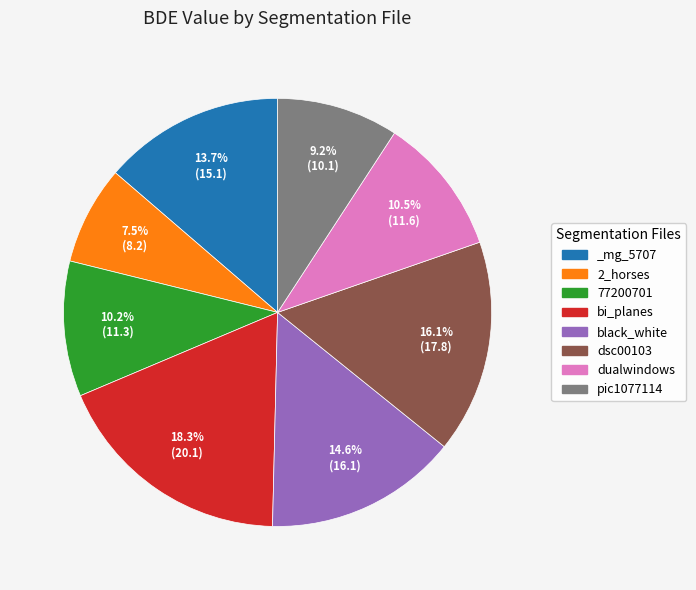

How much of the chart is everything except dsc00103?

83.9%